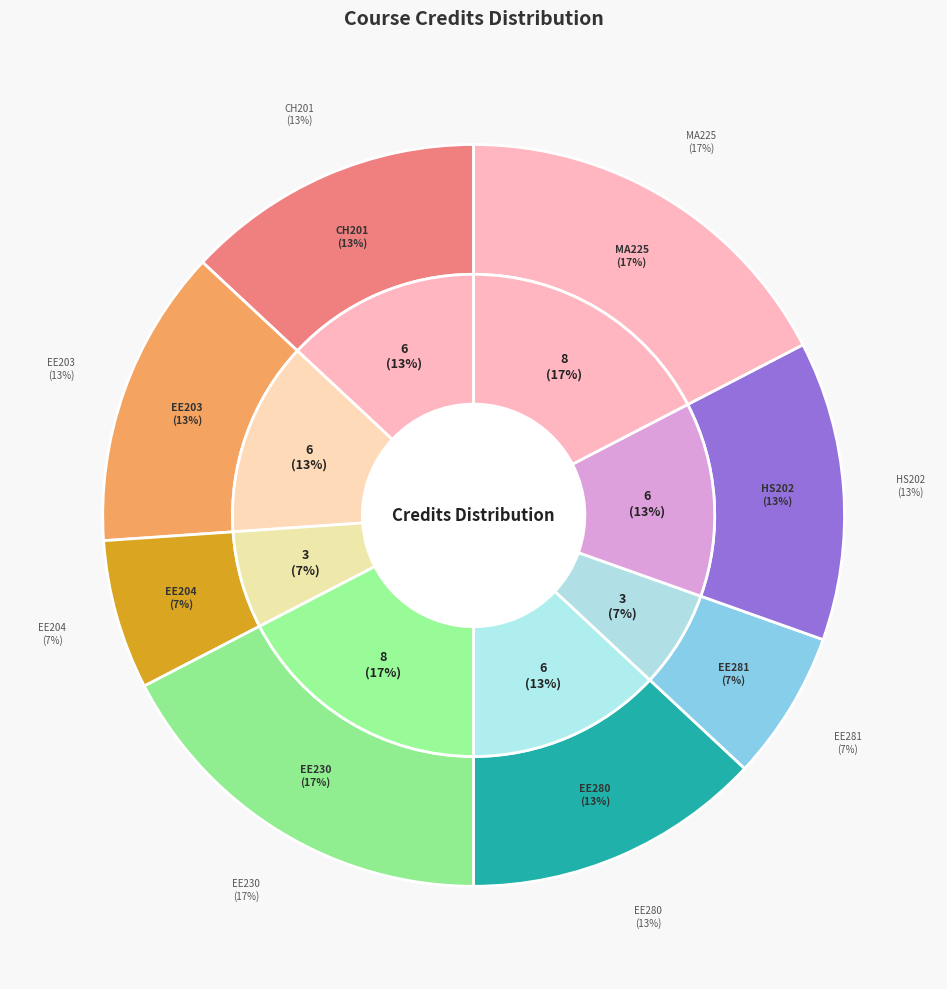

Which category has the smallest portion of the pie?

EE204